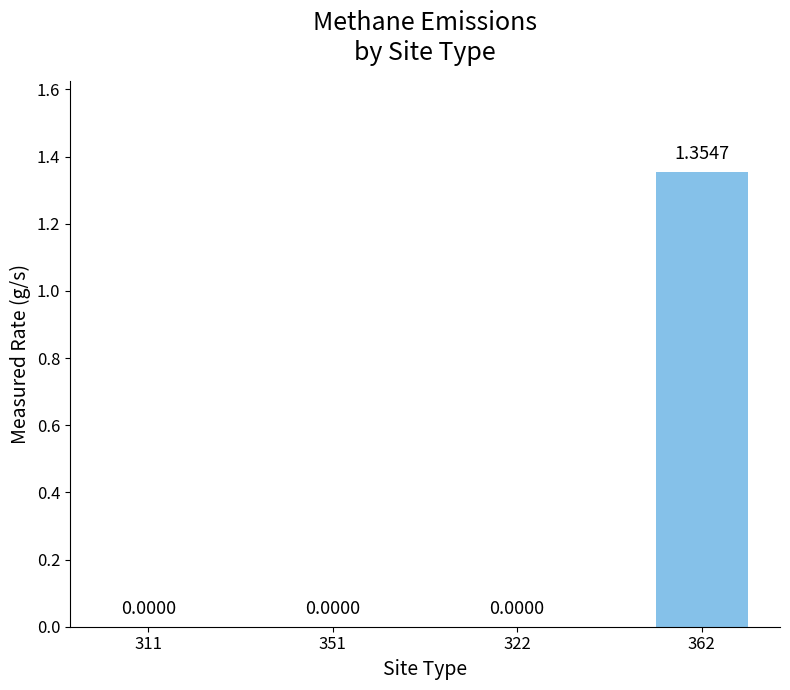

What is the change in value from 322 to 362?

+1.4